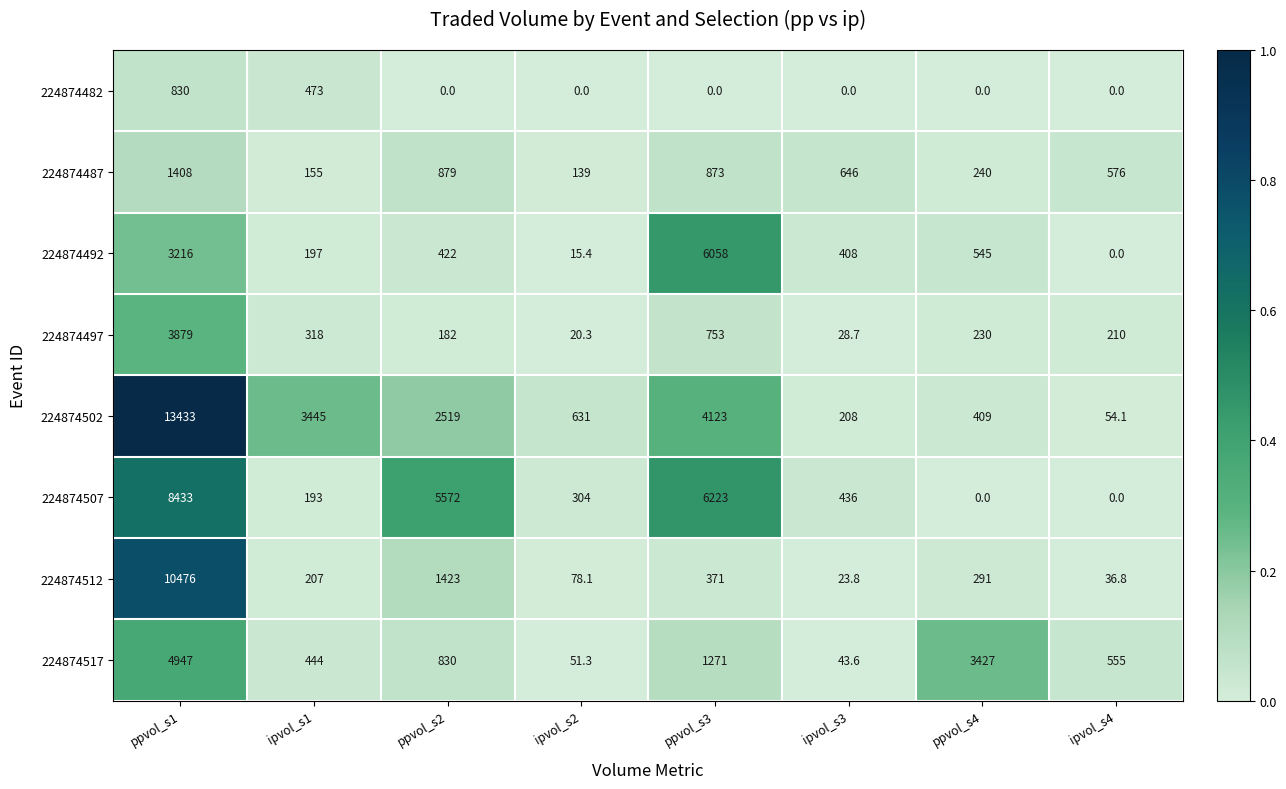

Read the 224874507 value at ppvol_s1.

8433.0